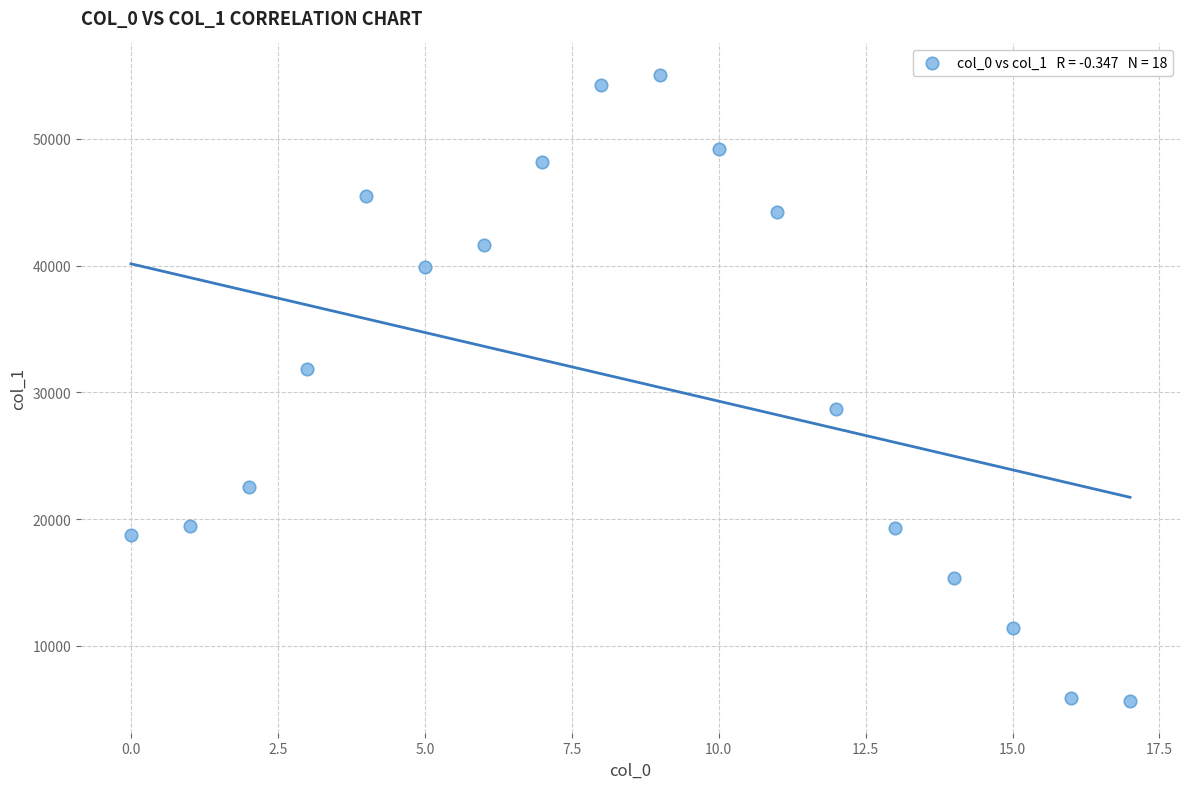

What is the range of Y values (max minus min)?

49430